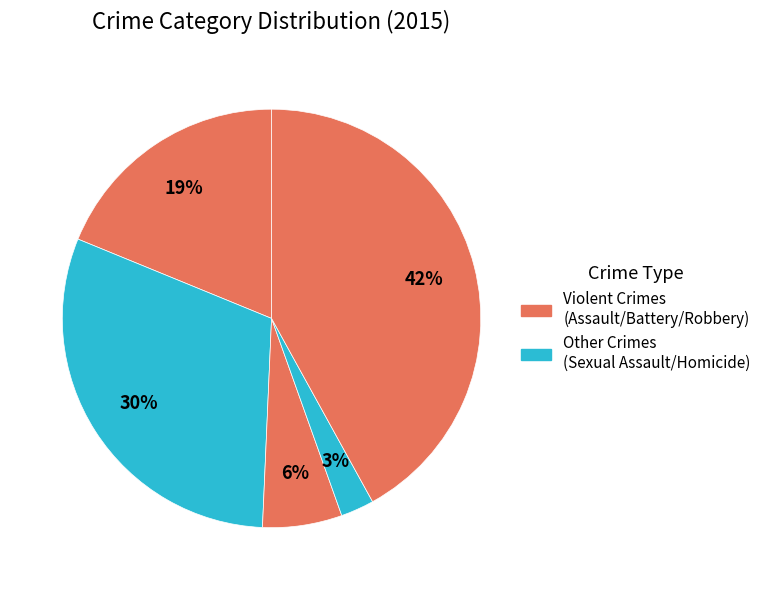

How many segments does this pie chart have?

5